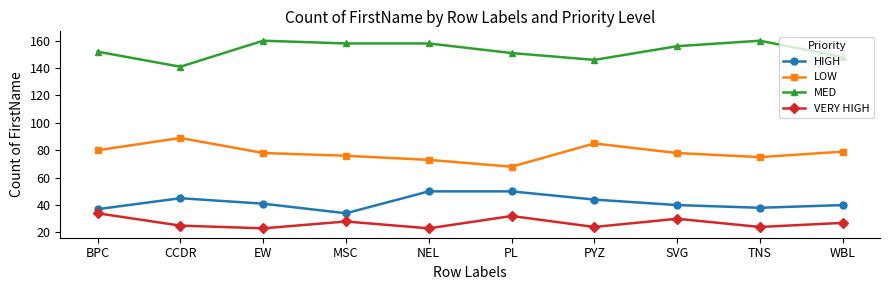

Does the chart have visible grid lines?

No